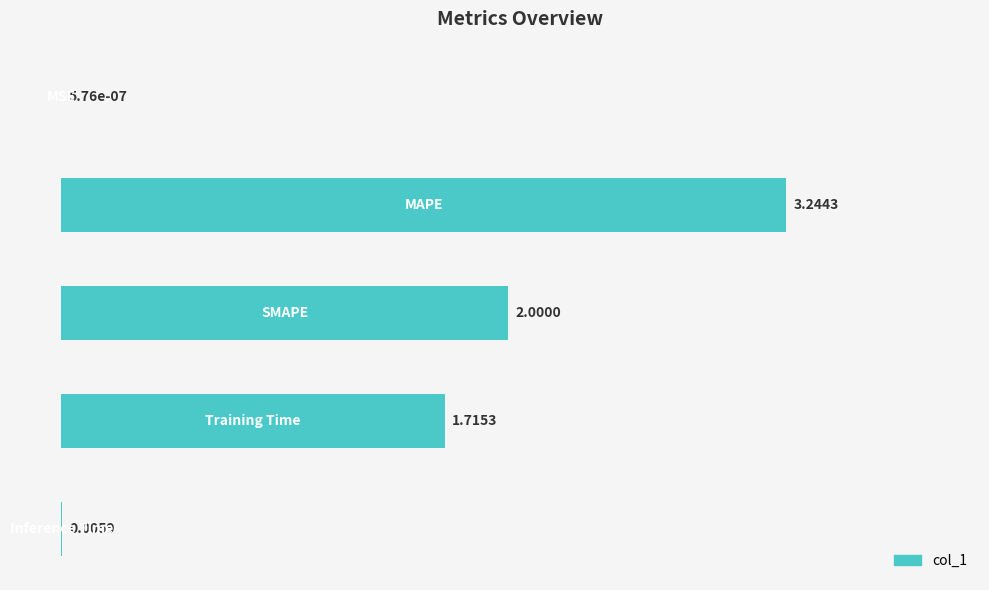

Does the chart contain stacked bars?

No